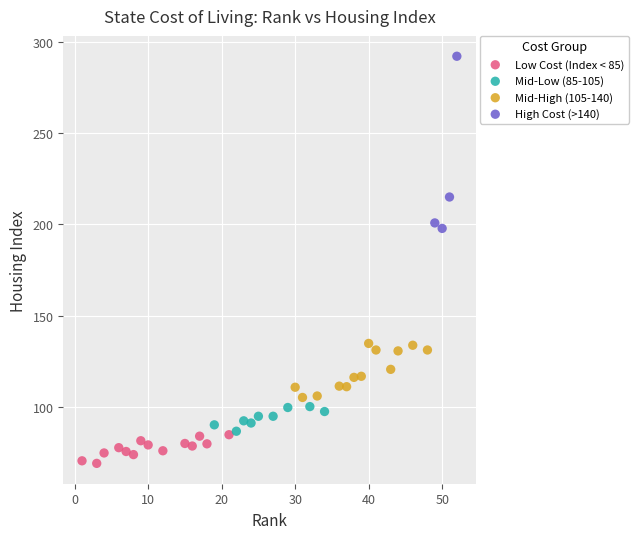

Which series has the largest Y range (max minus min)?

High Cost (>140)